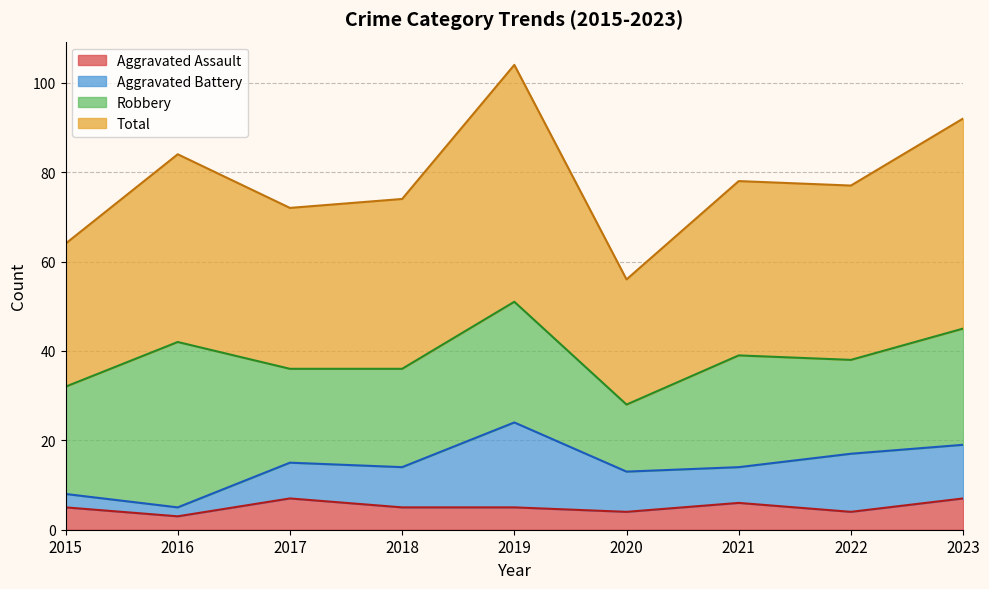

What is the value of the Aggravated Assault point at the 3rd from the left?

7